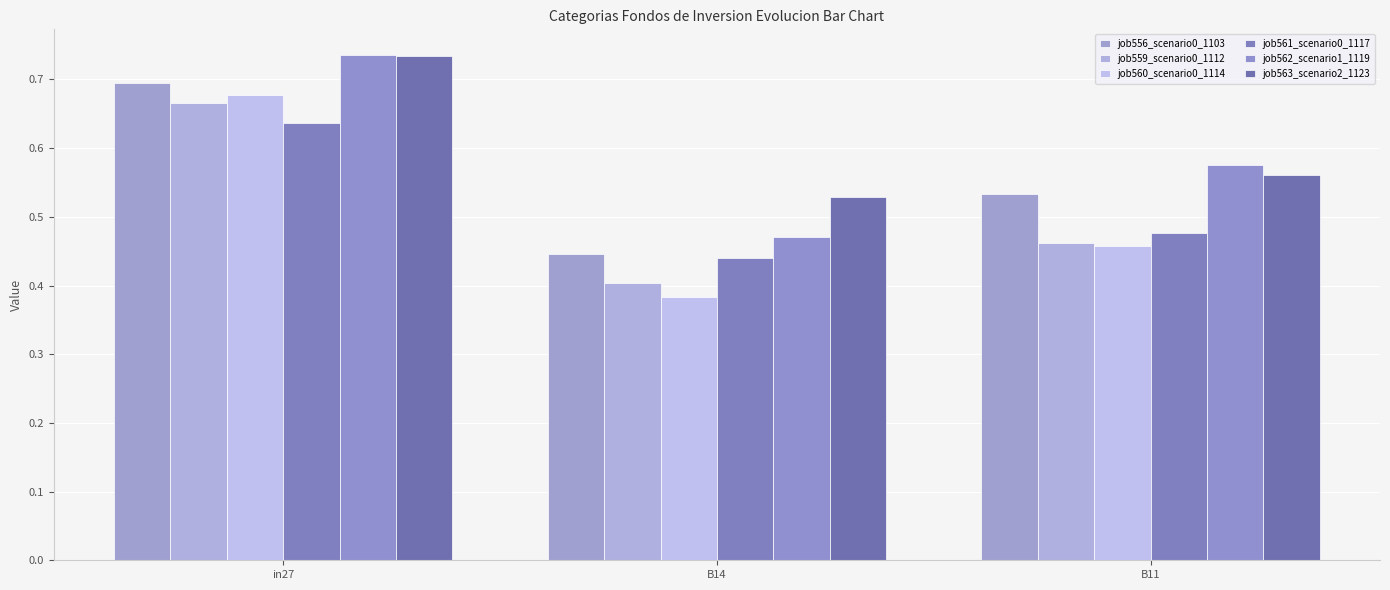

Count the number of data series in this chart.

6